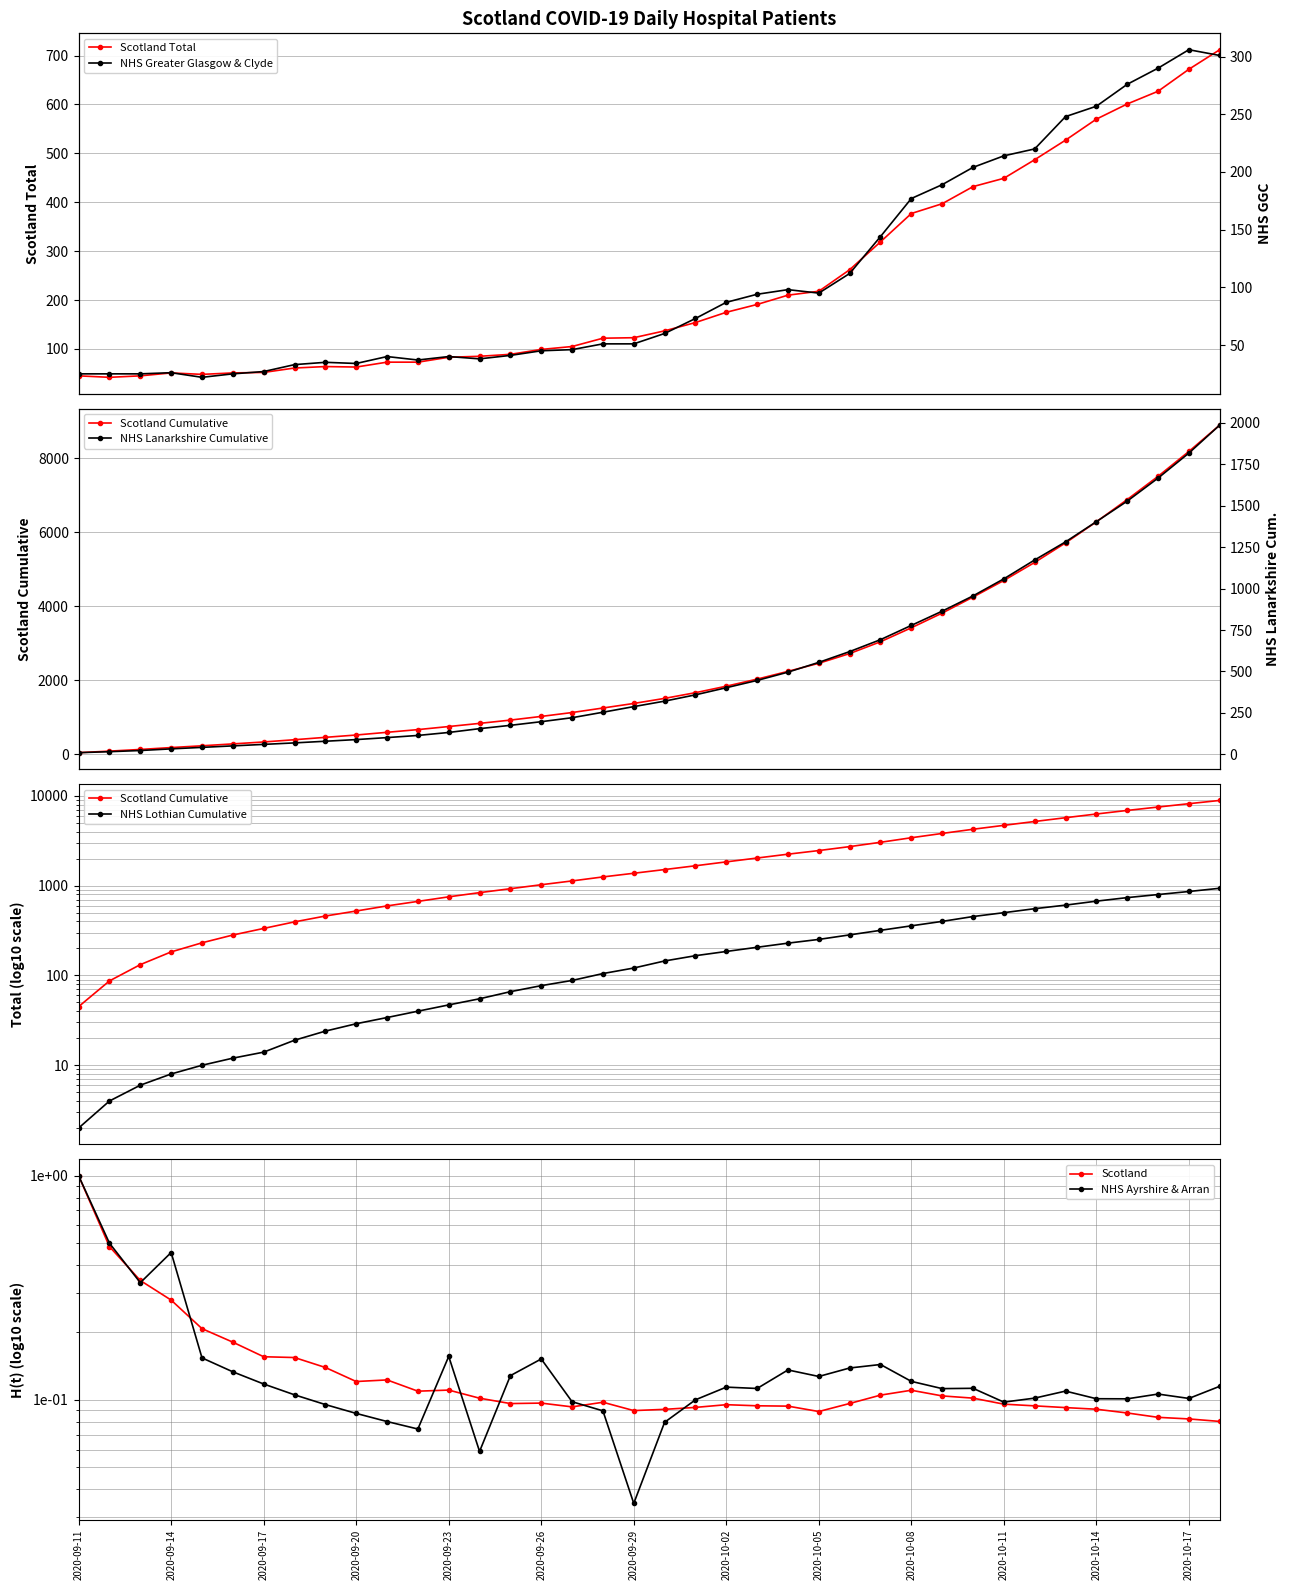

What is the maximum value for Scotland Total?

712